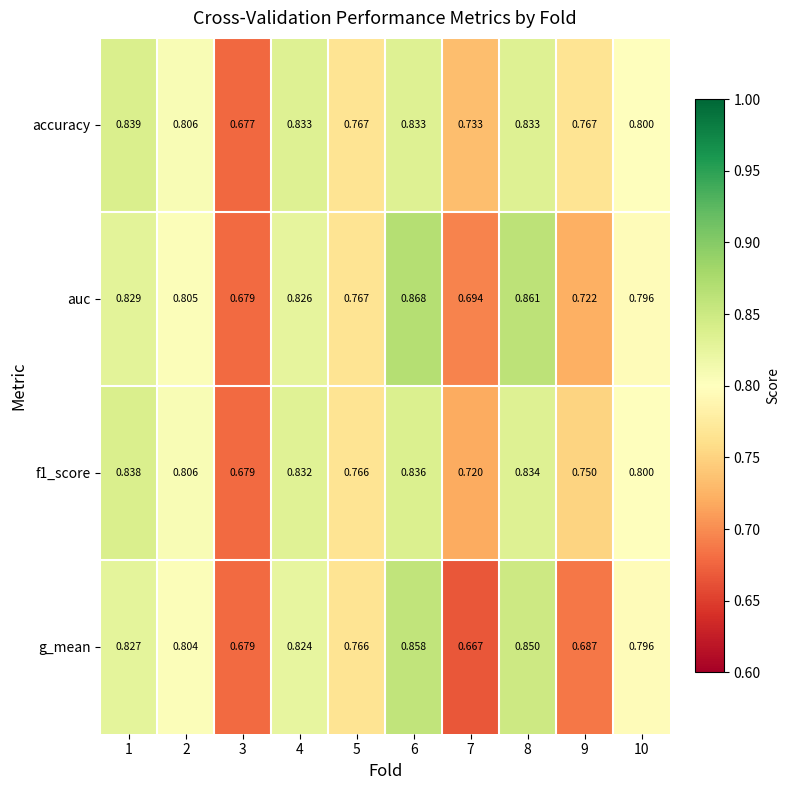

Which series changed the most between 2 and 4?

accuracy